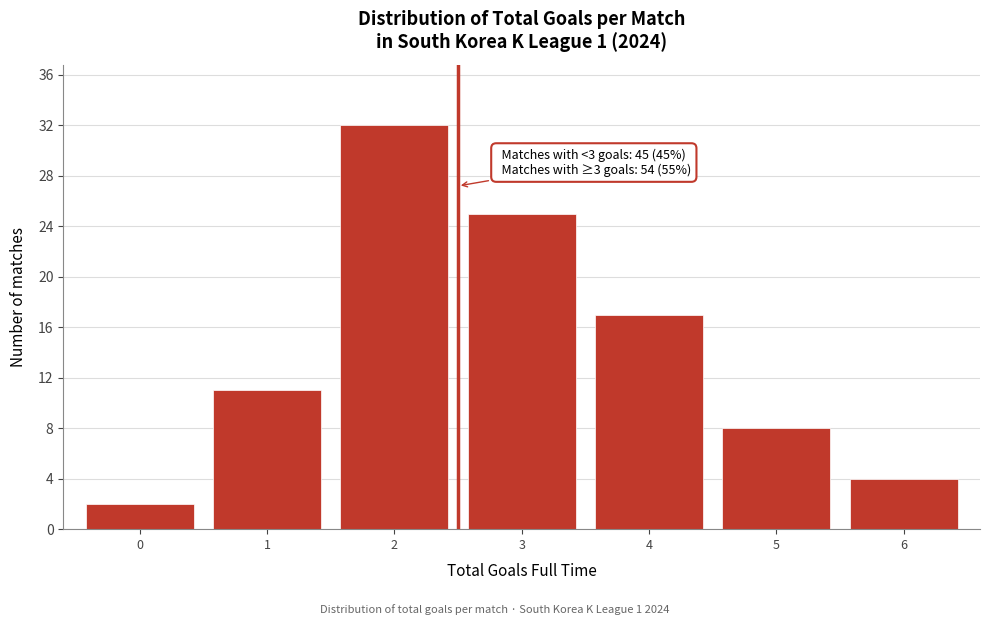

Reading left to right, transcribe all the data shown in this chart.

0=2	1=11	2=32	3=25	4=17	5=8	6=4